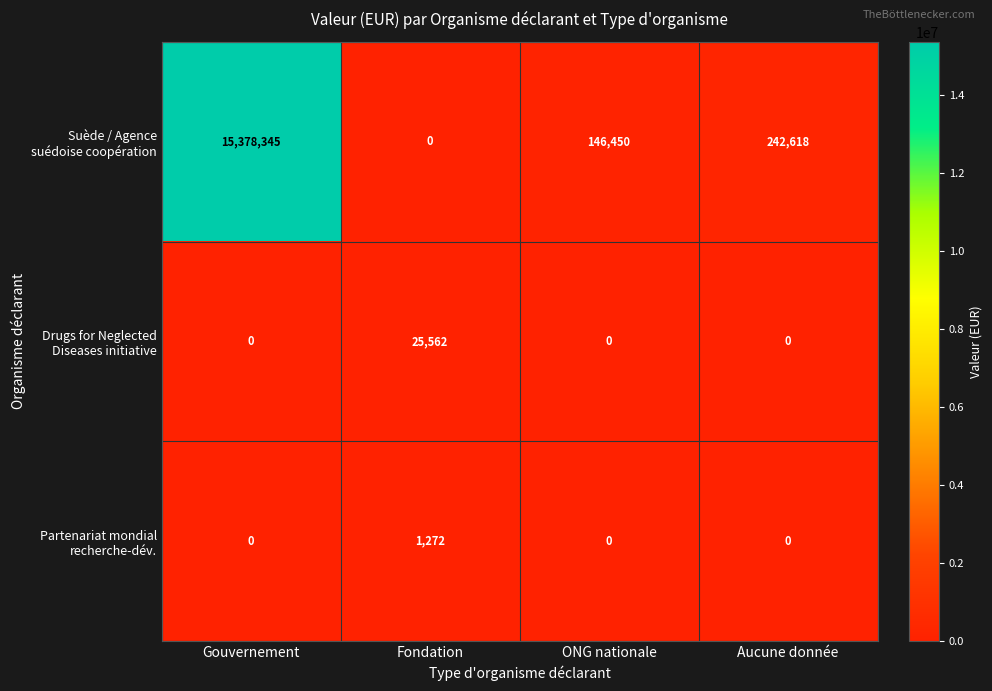

What is the spread (max minus min) of values at Gouvernement?

15378345